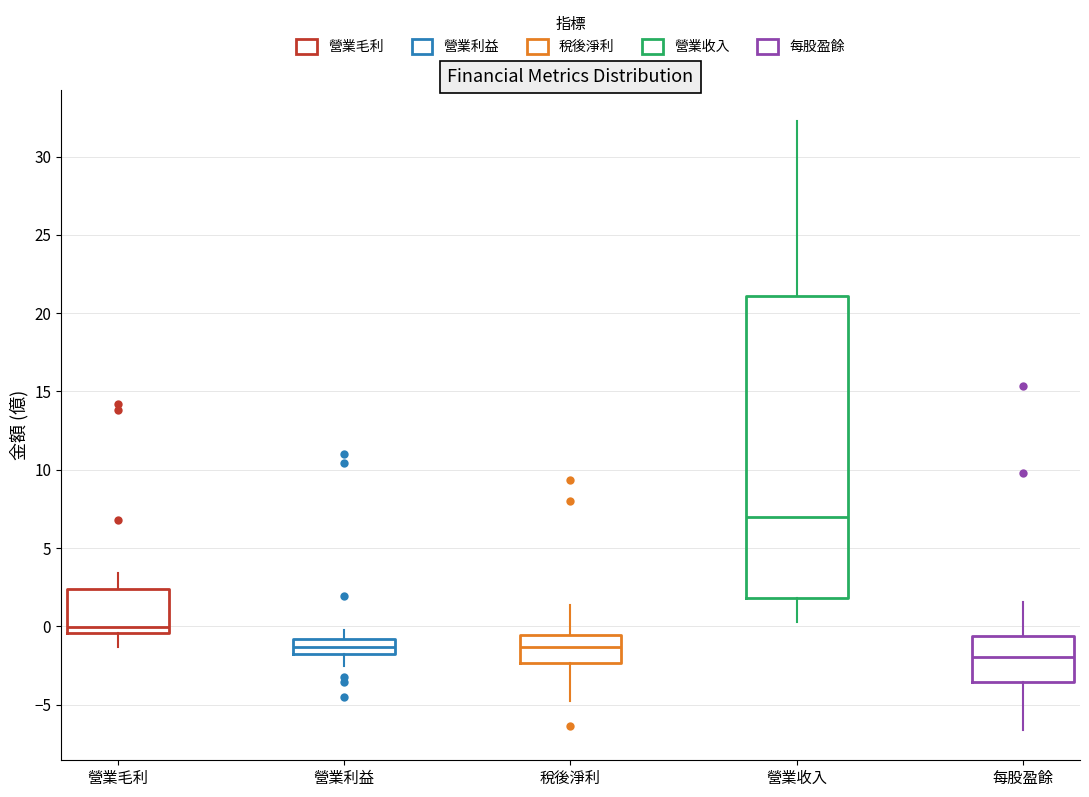

Reading left to right, transcribe this box plot: for each box, give where its median line is, the range the box spans, and where its two whiskers end, as read against the y-axis. The values are not printed on the chart, so give them approximately, as read against the axis.

營業毛利: median 0.0, box -0.5 to 2.5, whiskers -1.5 to 3.5
營業利益: median -1.5, box -2.0 to -1.0, whiskers -2.5 to -0.5
稅後淨利: median -1.5, box -2.5 to -0.5, whiskers -4.5 to 1.5
營業收入: median 7.0, box 2.0 to 21.0, whiskers 0.5 to 32.5
每股盈餘: median -2.0, box -3.5 to -0.5, whiskers -6.5 to 1.5